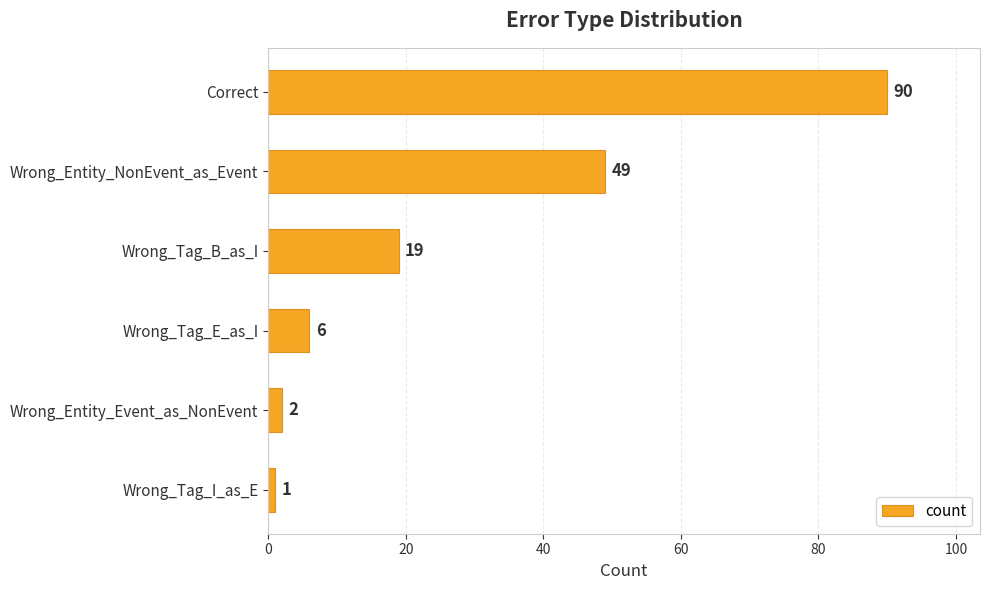

Between Wrong_Entity_NonEvent_as_Event and Wrong_Entity_Event_as_NonEvent, which is larger?

Wrong_Entity_NonEvent_as_Event